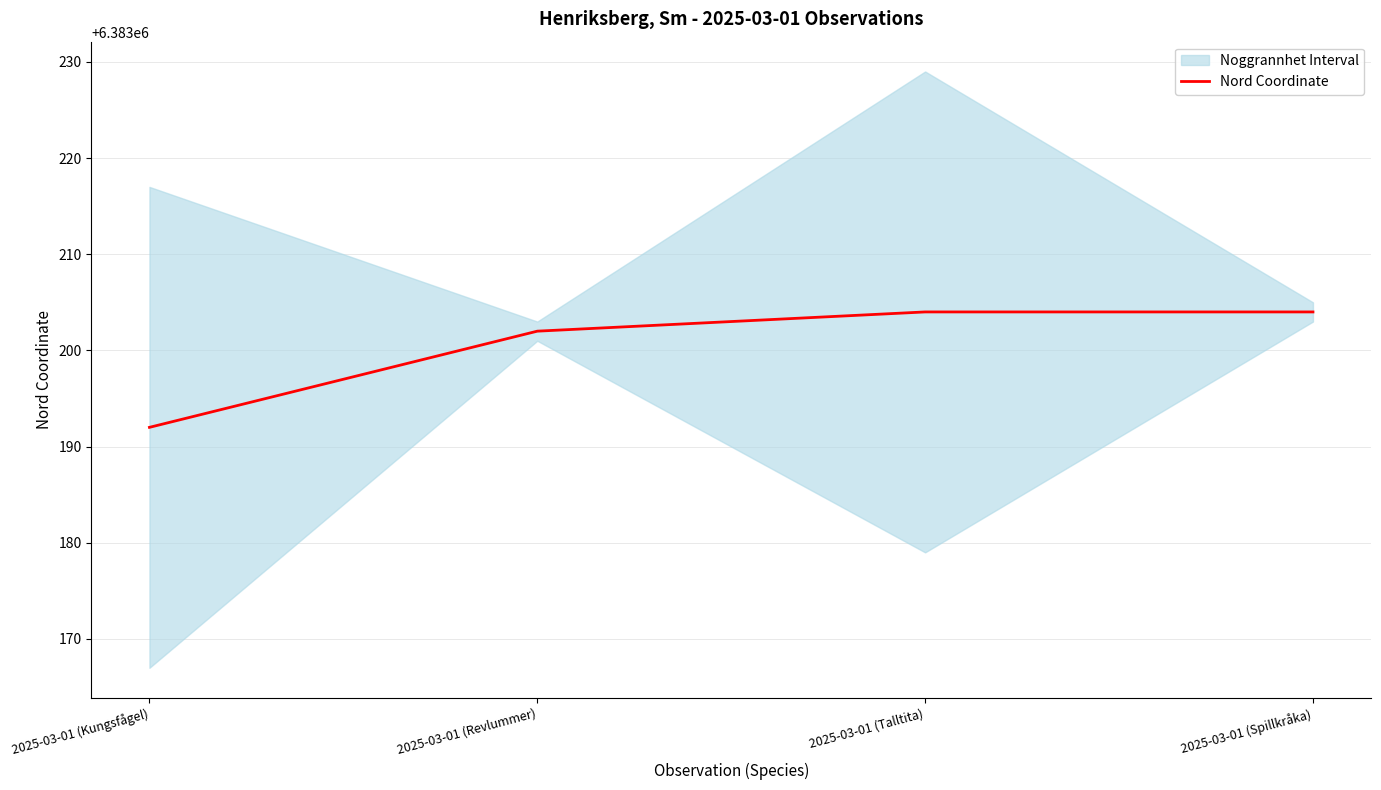

What is the change in value from 2025-03-01 (Kungsfågel) to 2025-03-01 (Revlummer)?

+10